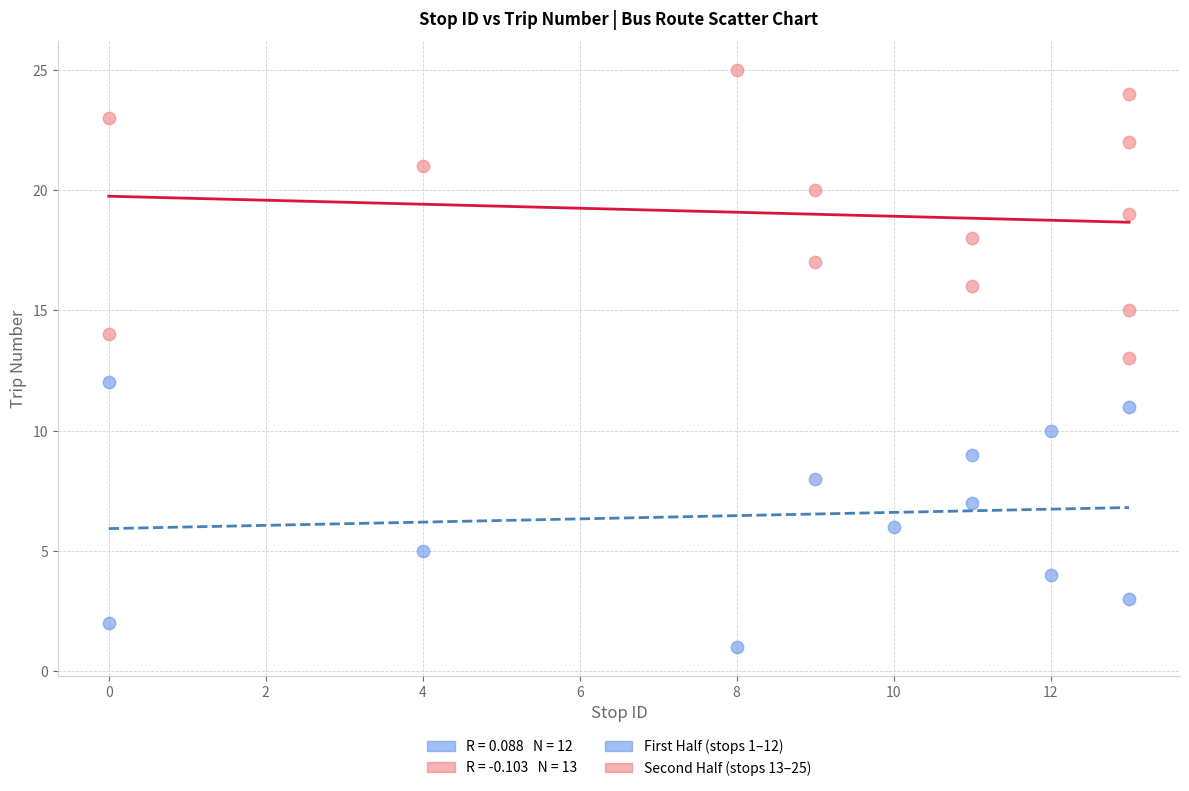

Which series reaches the minimum Y coordinate?

First Half (stops 1–12)